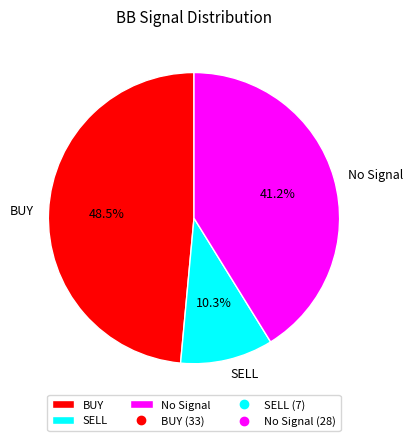

Rank the categories by value from highest to lowest.

BUY, No Signal, SELL